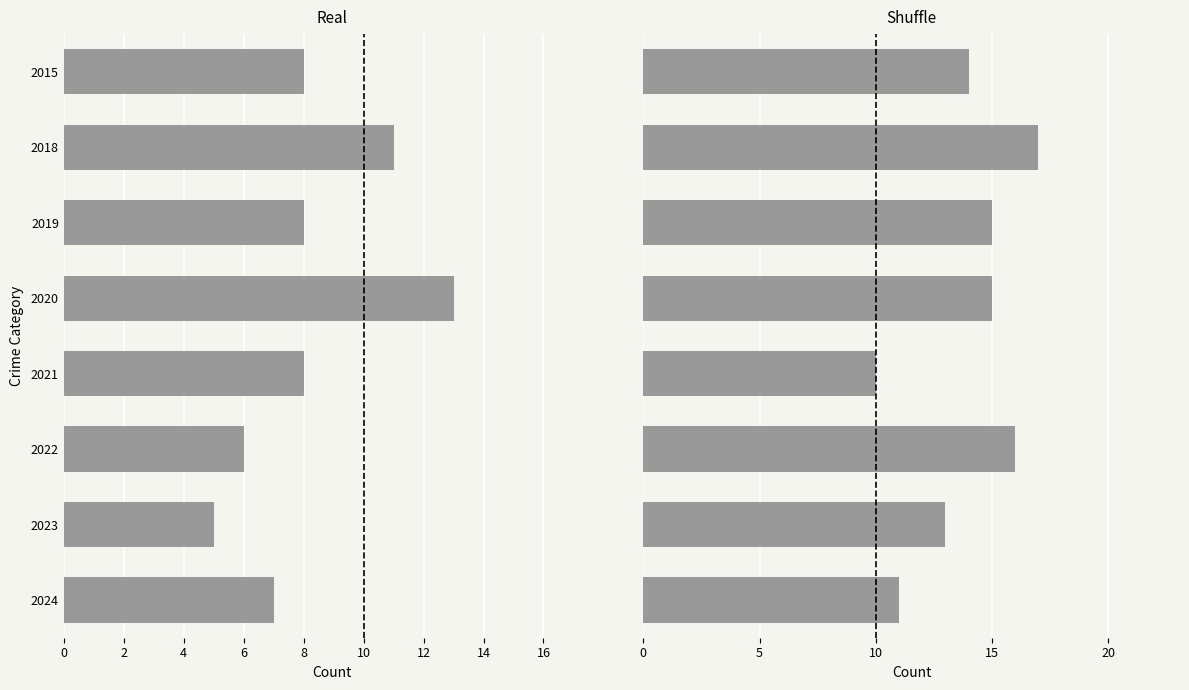

What is the sum of all Real values?

66